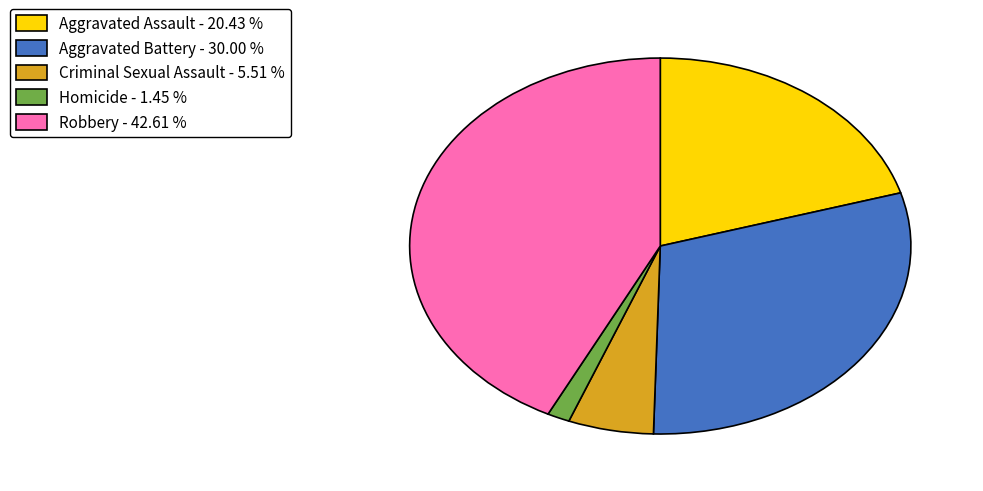

Do Aggravated Battery - 30.00 % and Homicide - 1.45 % together represent more than half of the pie?

No